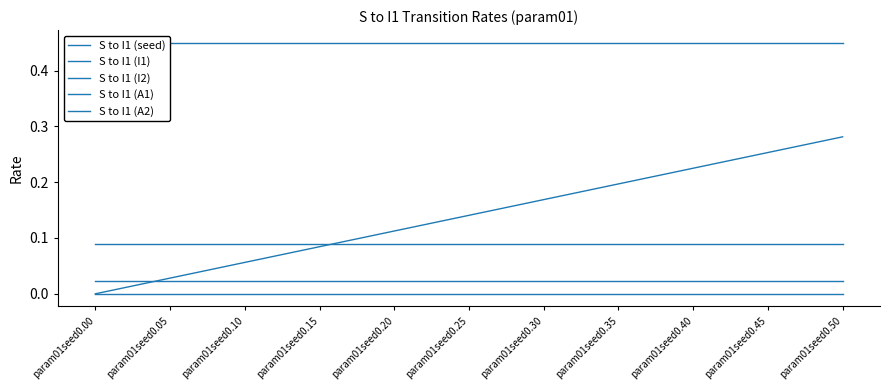

What are all the series names shown in the legend?

S to I1 (seed), S to I1 (I1), S to I1 (I2), S to I1 (A1), S to I1 (A2)